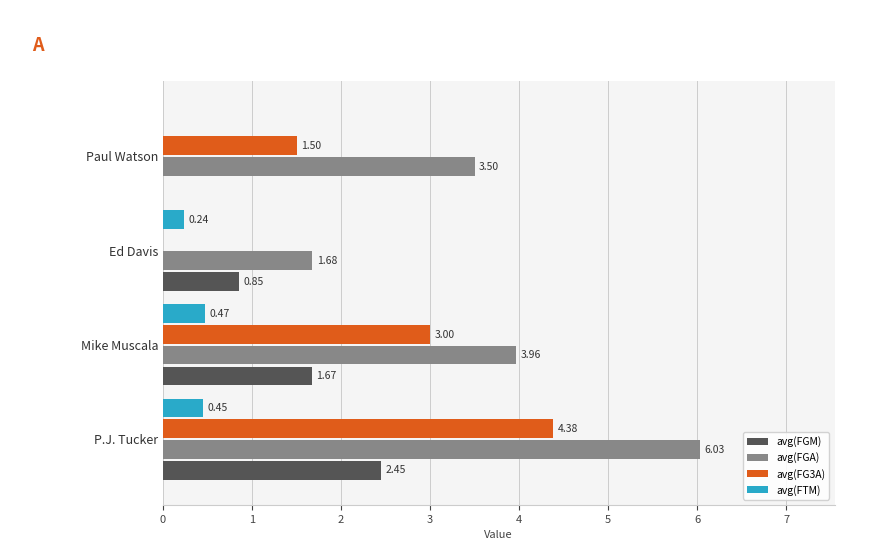

What is the average value of the avg(FG3A) series?

2.2